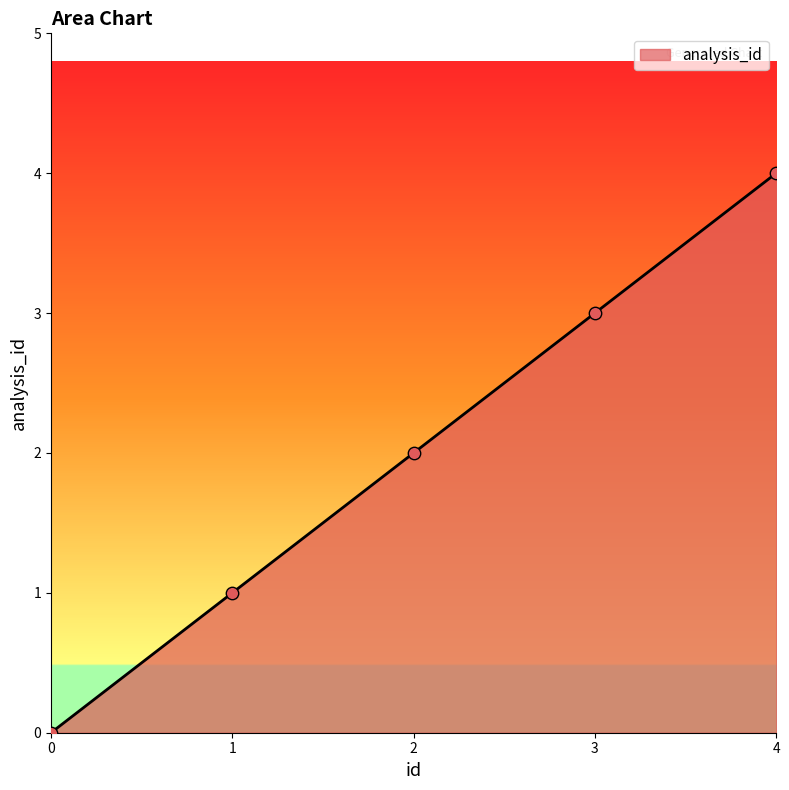

What is the change in value from 1 to 2?

+1